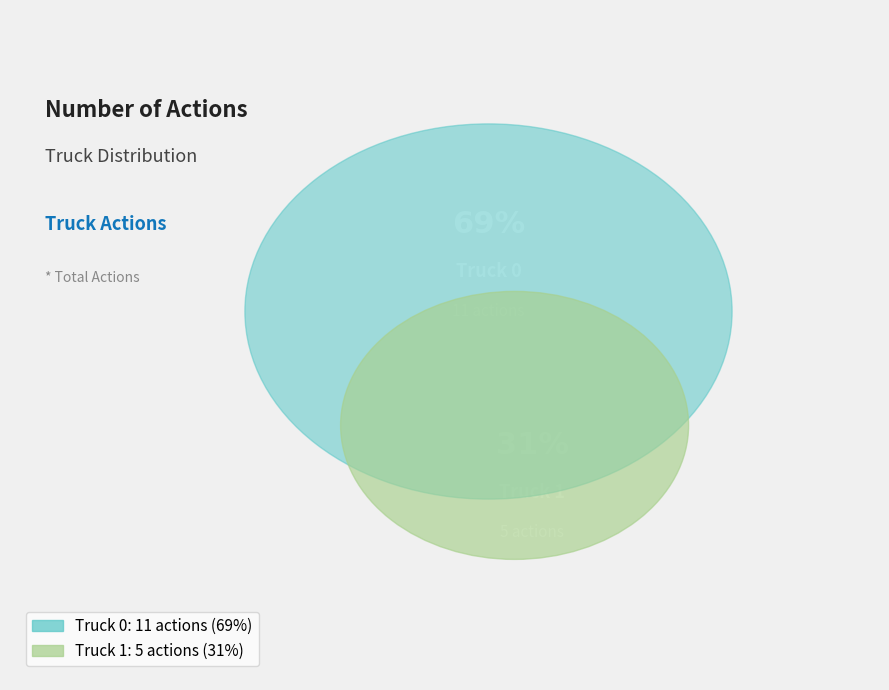

What percentage do Truck 1 and Truck 0 together represent?

100.0%